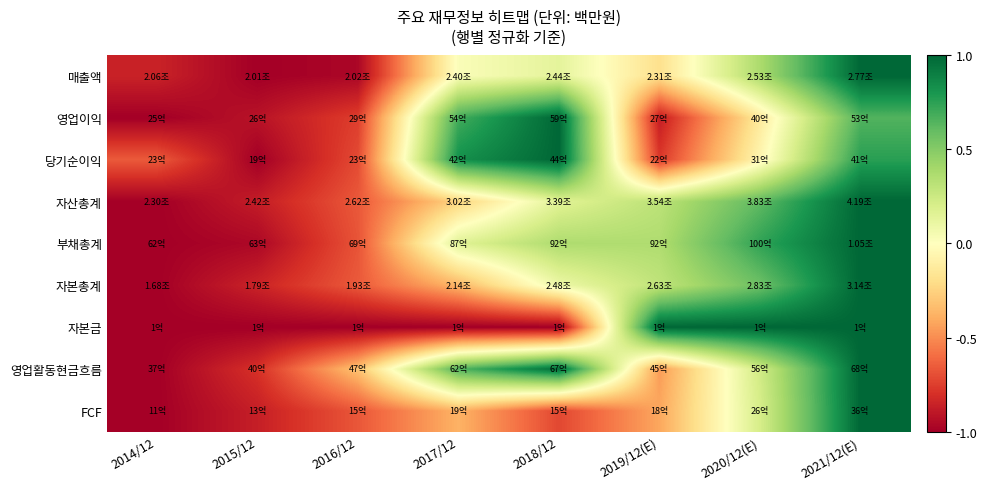

At which category does the chart reach its minimum across all series?

2015/12